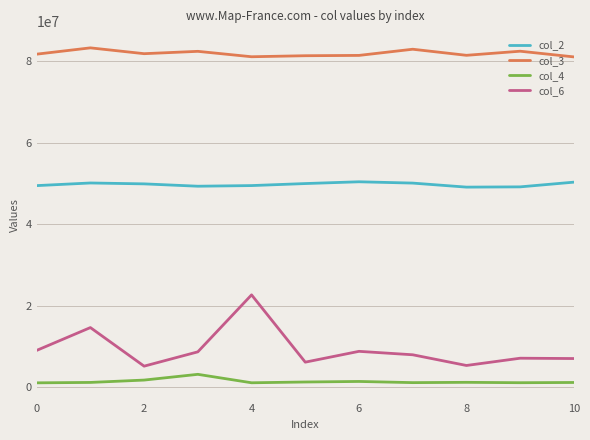

List the series in order of their peak value, highest first.

col_3, col_2, col_6, col_4